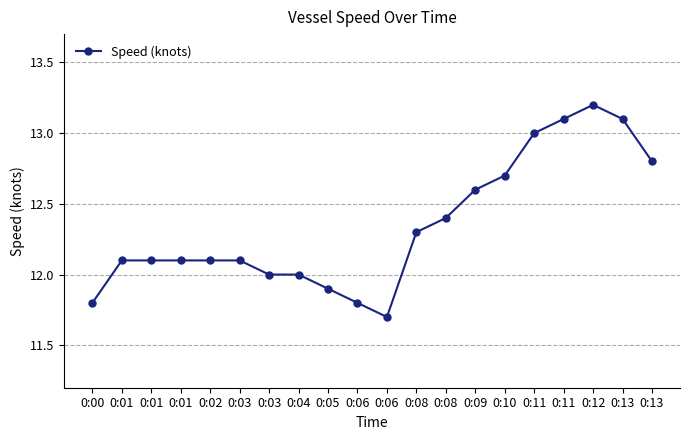

Does the chart display data point markers on the line(s)?

Yes